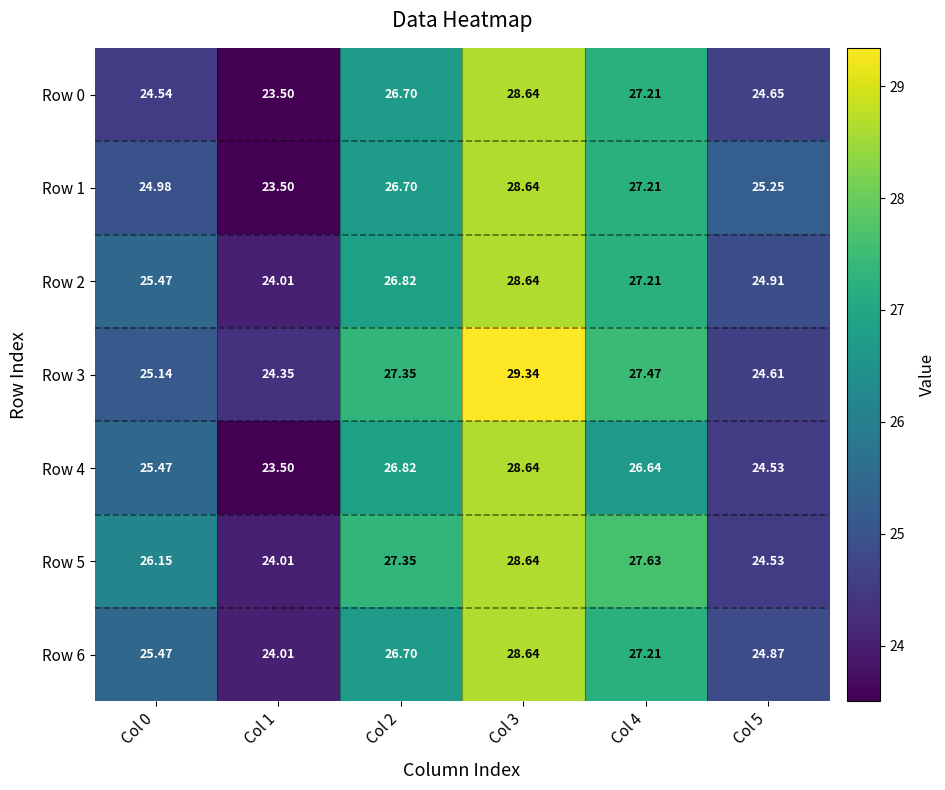

Is the value of Row 6 at Col 2 greater than the value of Row 5 at Col 5?

Yes